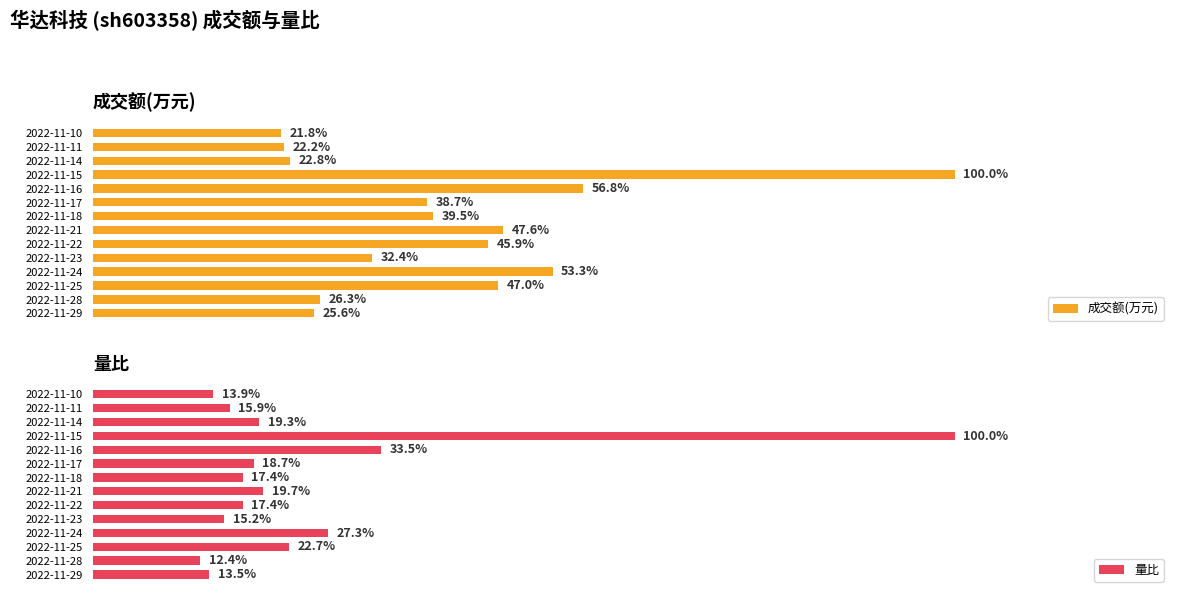

Is it true that 成交额(万元) equals 1004.5 at 2022-11-14?

False